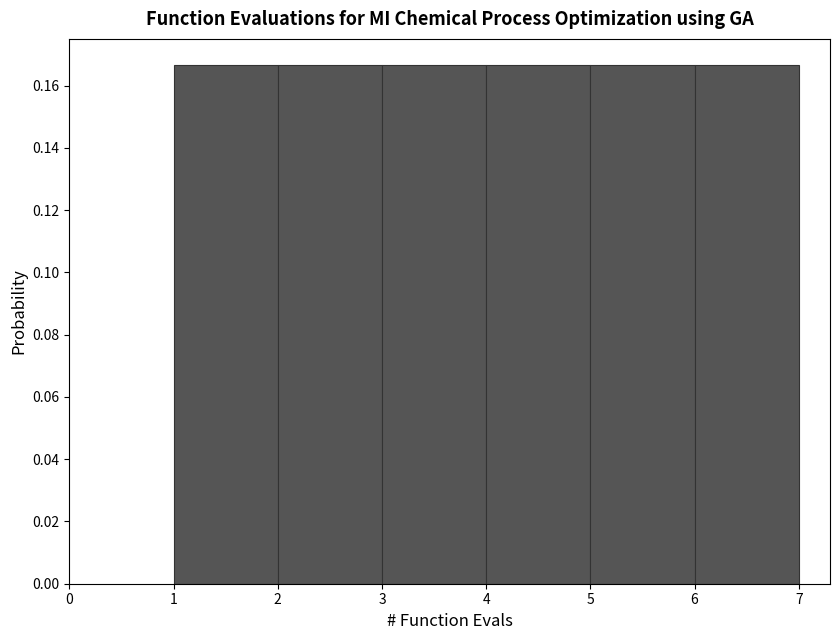

Reading left to right, transcribe this chart: for each bar, give the range it covers on the x-axis and its height. The values are not printed on the chart, so give them approximately, as read against the axis.

1 to 2: 0.166
2 to 3: 0.166
3 to 4: 0.166
4 to 5: 0.166
5 to 6: 0.166
6 to 7: 0.166